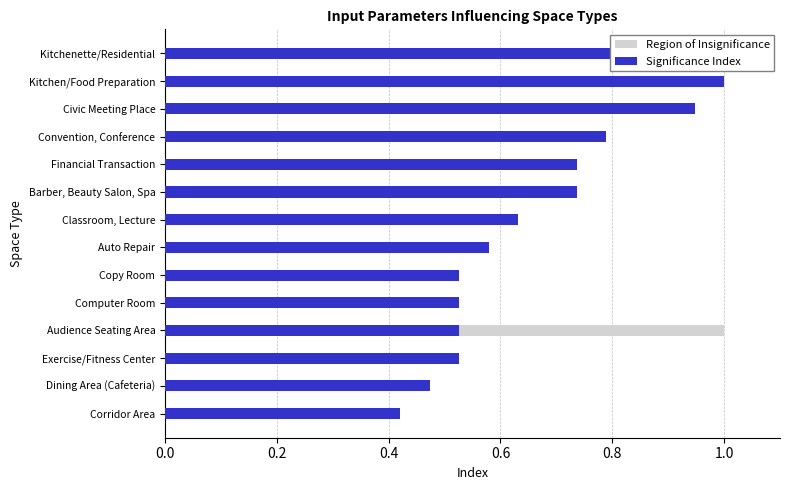

What is the maximum value for Region of Insignificance?

1.0